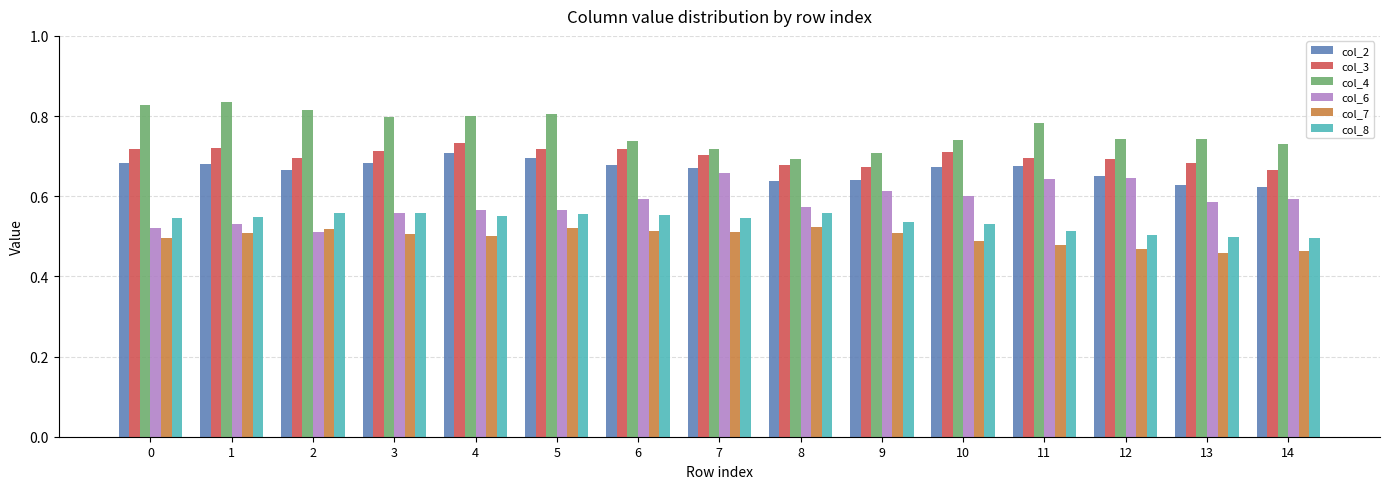

What is the sum of all col_8 values?

8.0